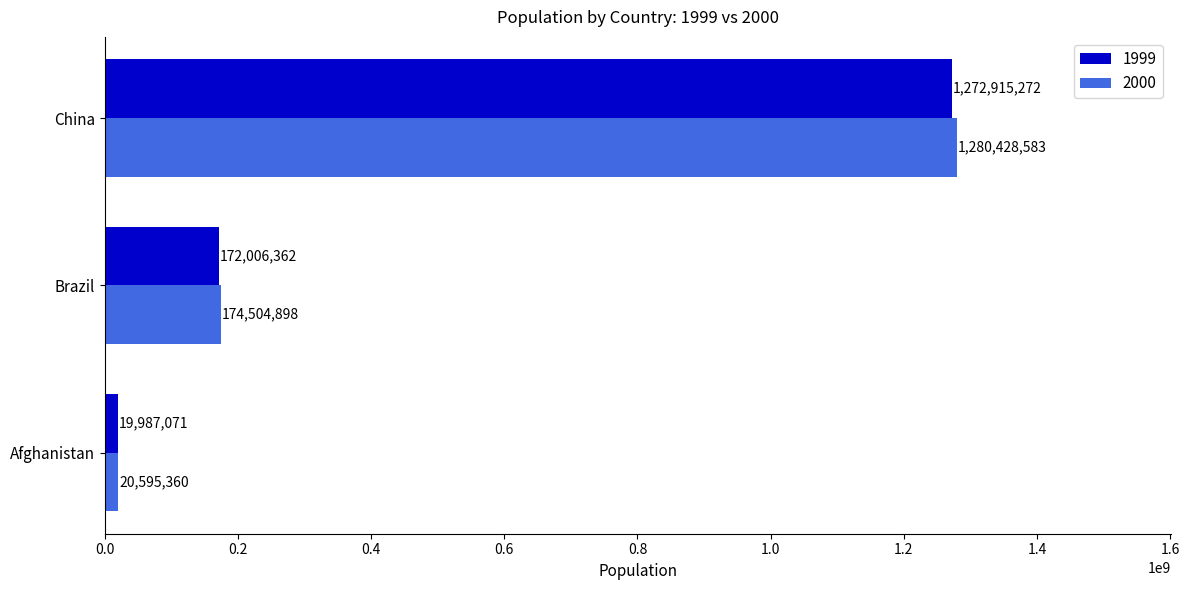

How many 2000 values are between 20595360 and 1280428583?

3